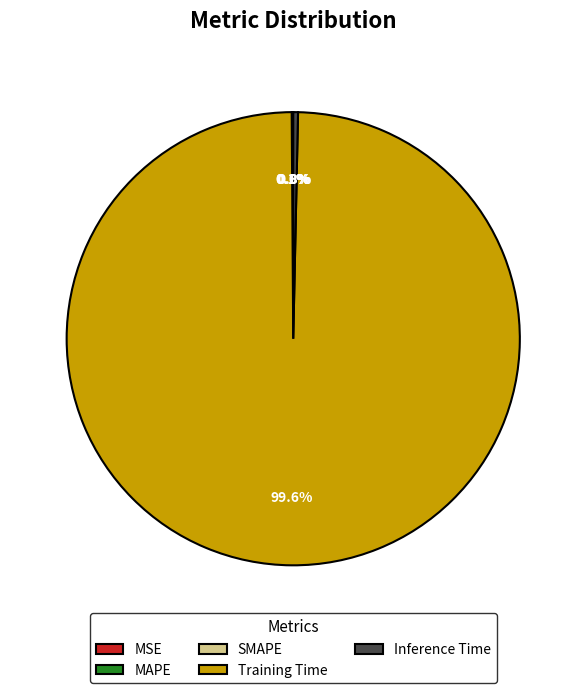

Do Training Time and Inference Time together represent more than half of the pie?

Yes